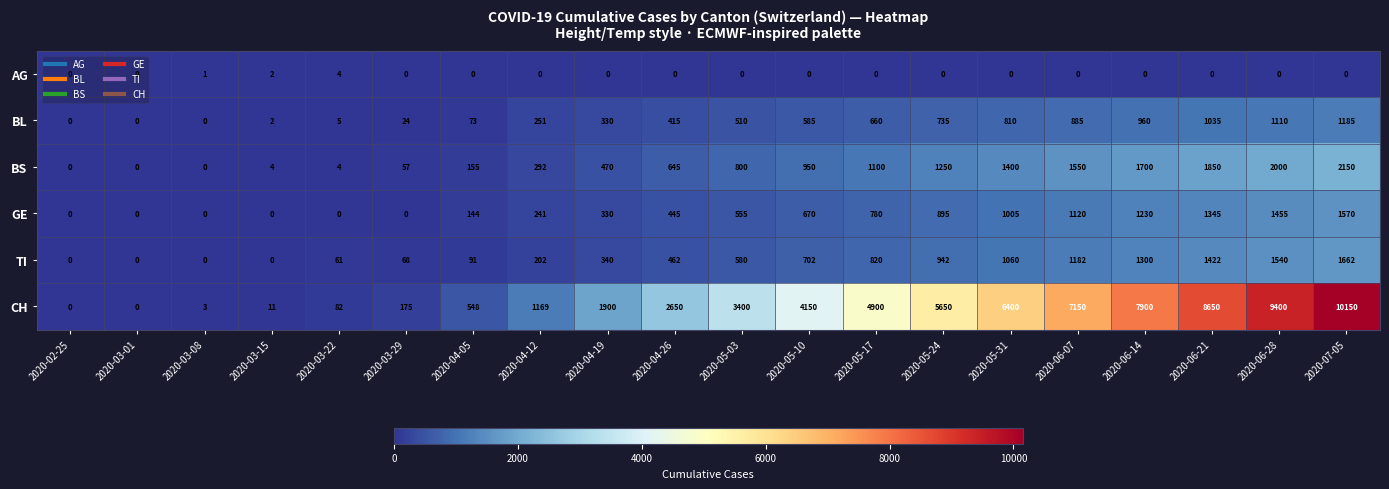

Which label corresponds to the largest value in the chart?

2020-07-05